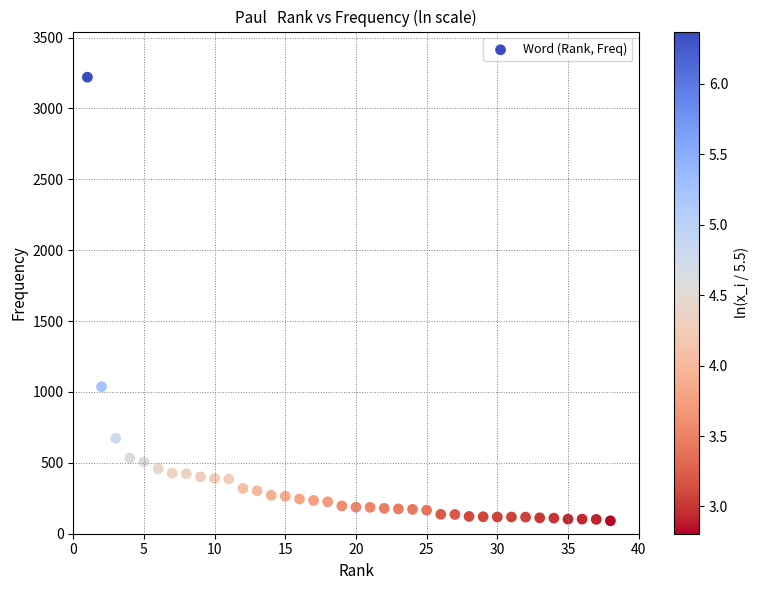

What is the range of Y values (max minus min)?

3129